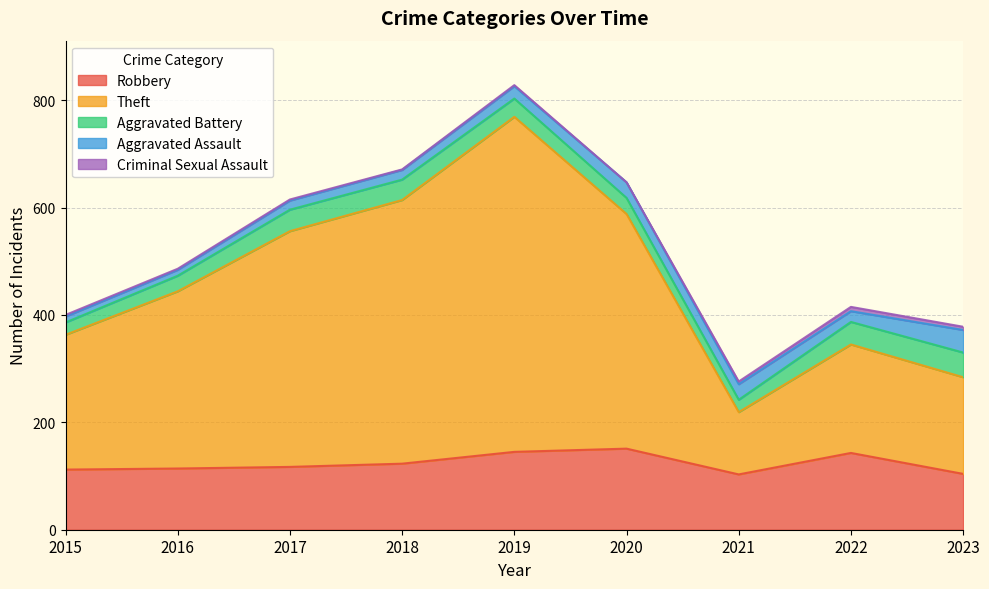

What is the value of the Aggravated Assault point at the 1st from the left?

11